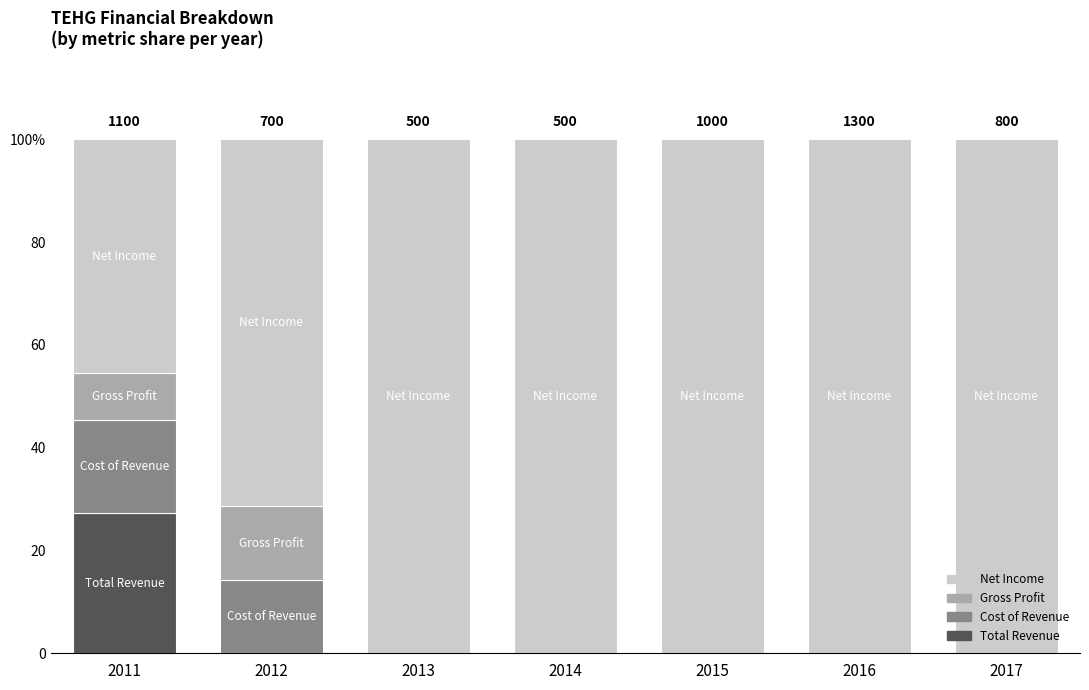

The Net Income series shows 55.1 at 2013. True or false?

False